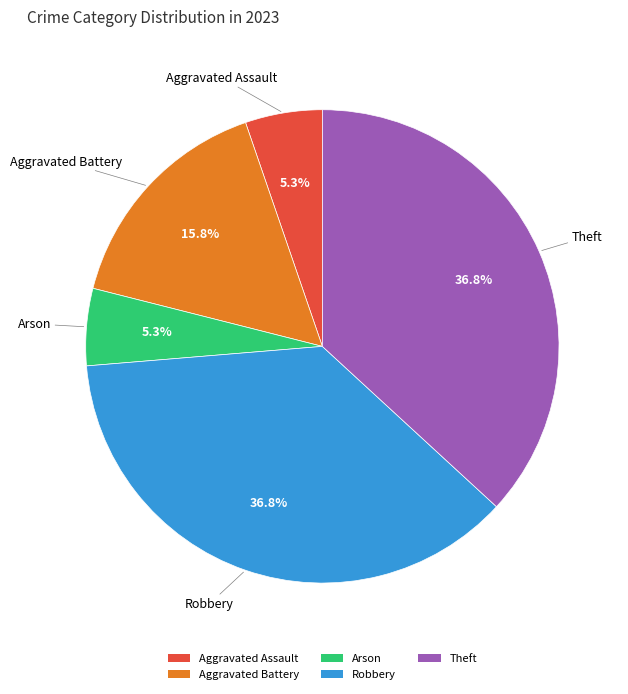

Is there a majority slice in this chart?

No